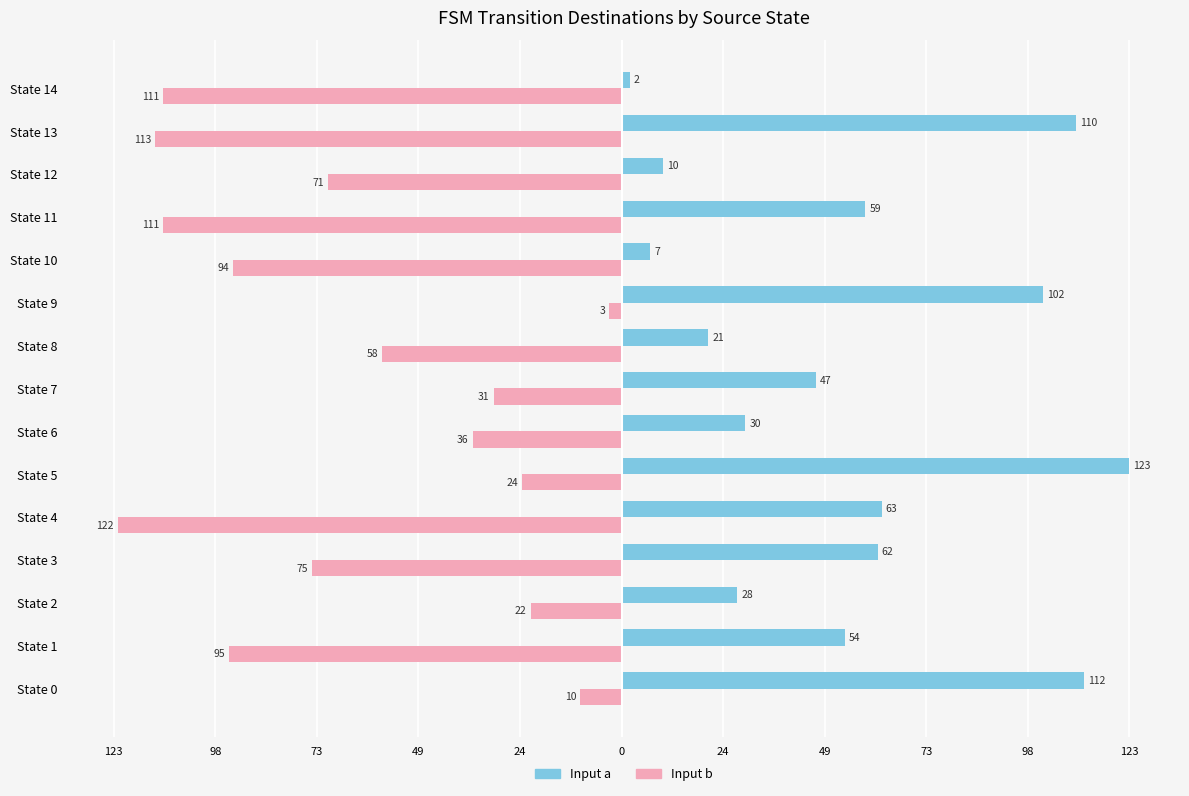

At which label does Input a reach its minimum?

State 14